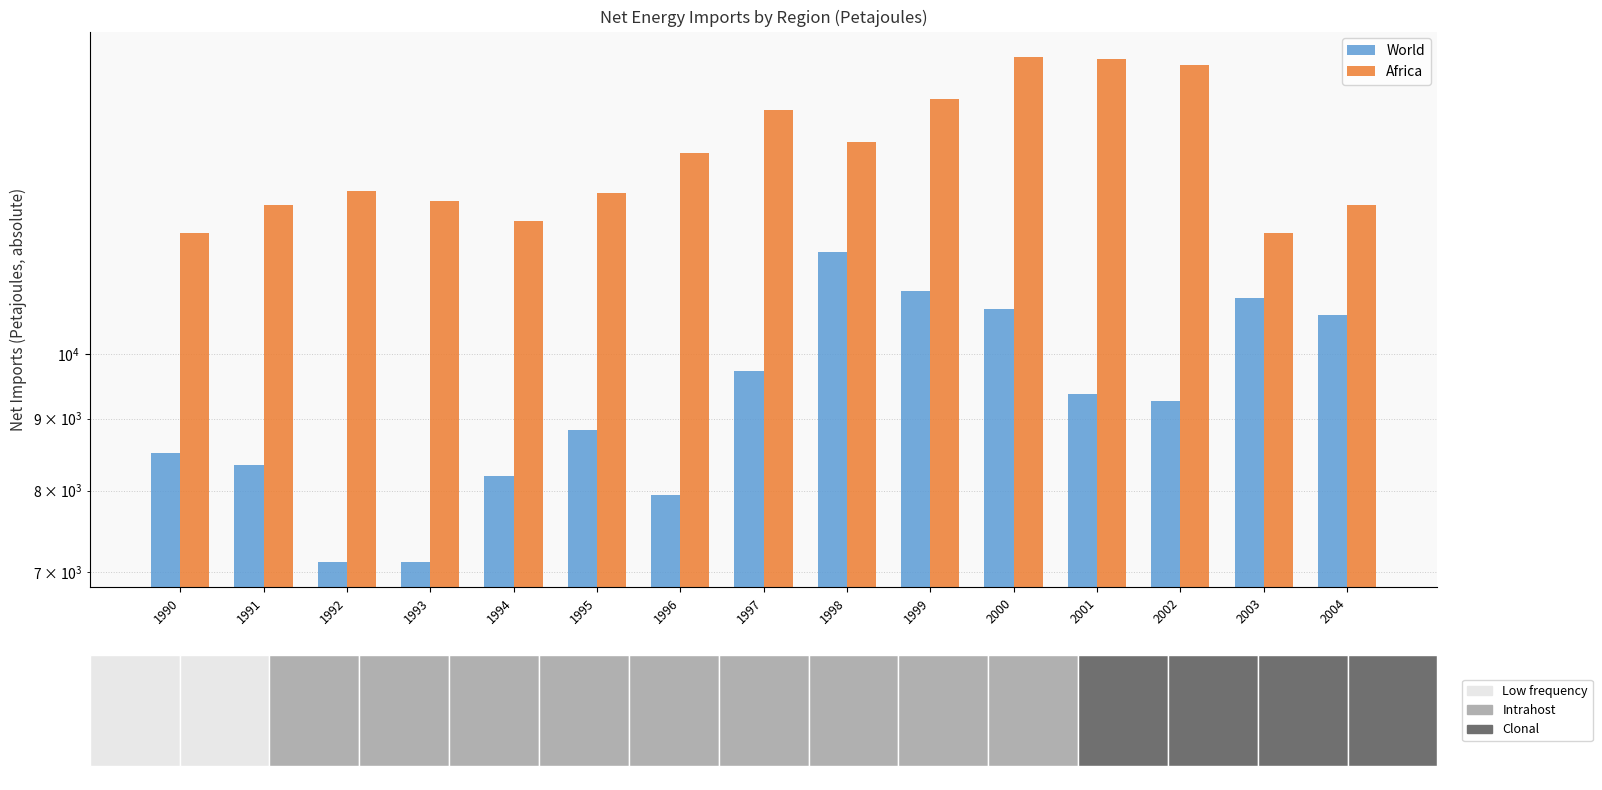

Does the chart contain stacked bars?

No